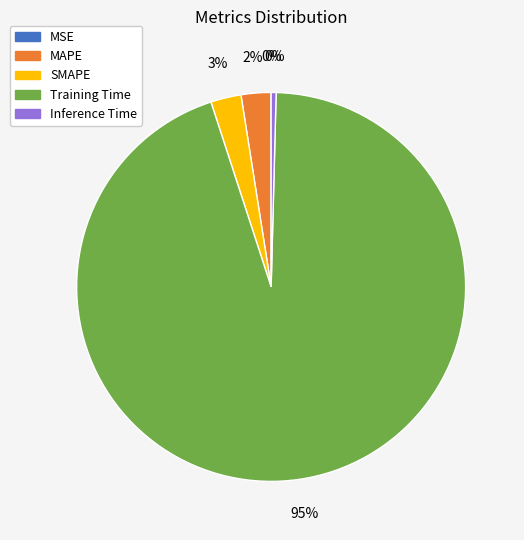

To the nearest percent, what is the combined percentage of MAPE and SMAPE?

5%